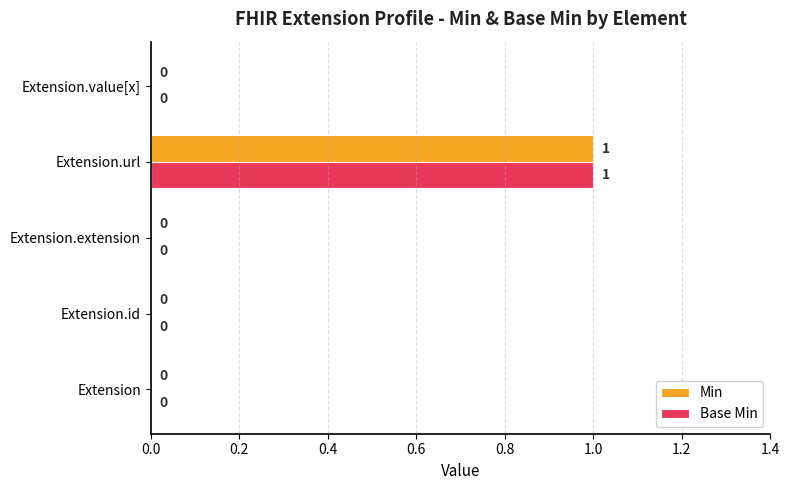

At which label does Min reach its peak?

Extension.url